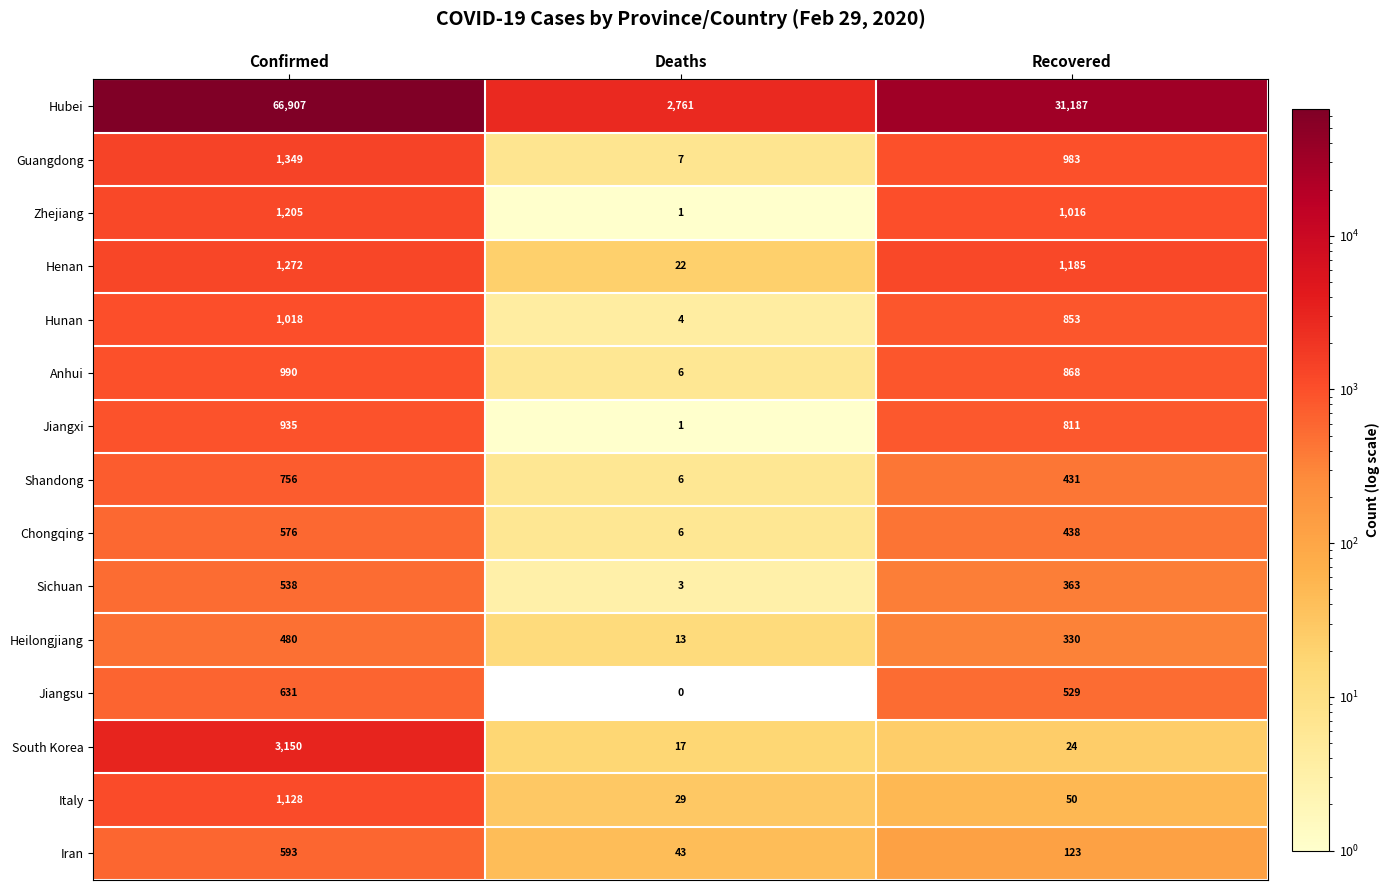

What is the maximum value shown in the chart?

66907